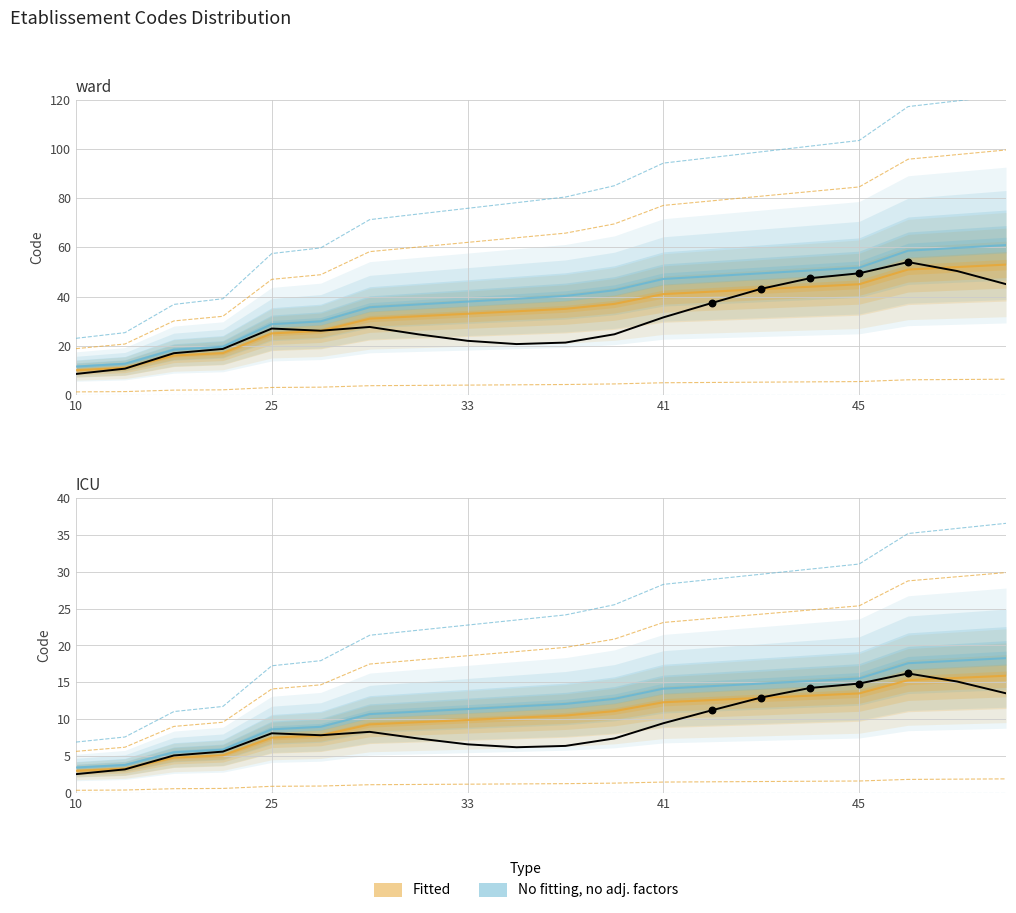

At how many categories does at least one series exceed 3?

20